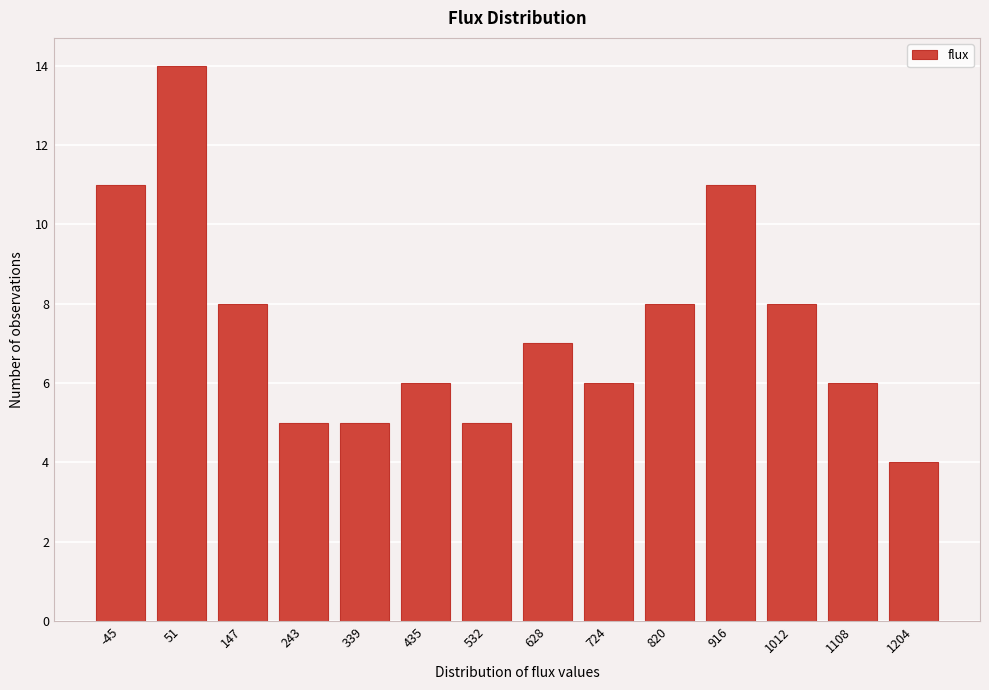

Reading left to right, what are all the values shown in this chart?

-45=11	51=14	147=8	243=5	339=5	435=6	532=5	628=7	724=6	820=8	916=11	1012=8	1108=6	1204=4